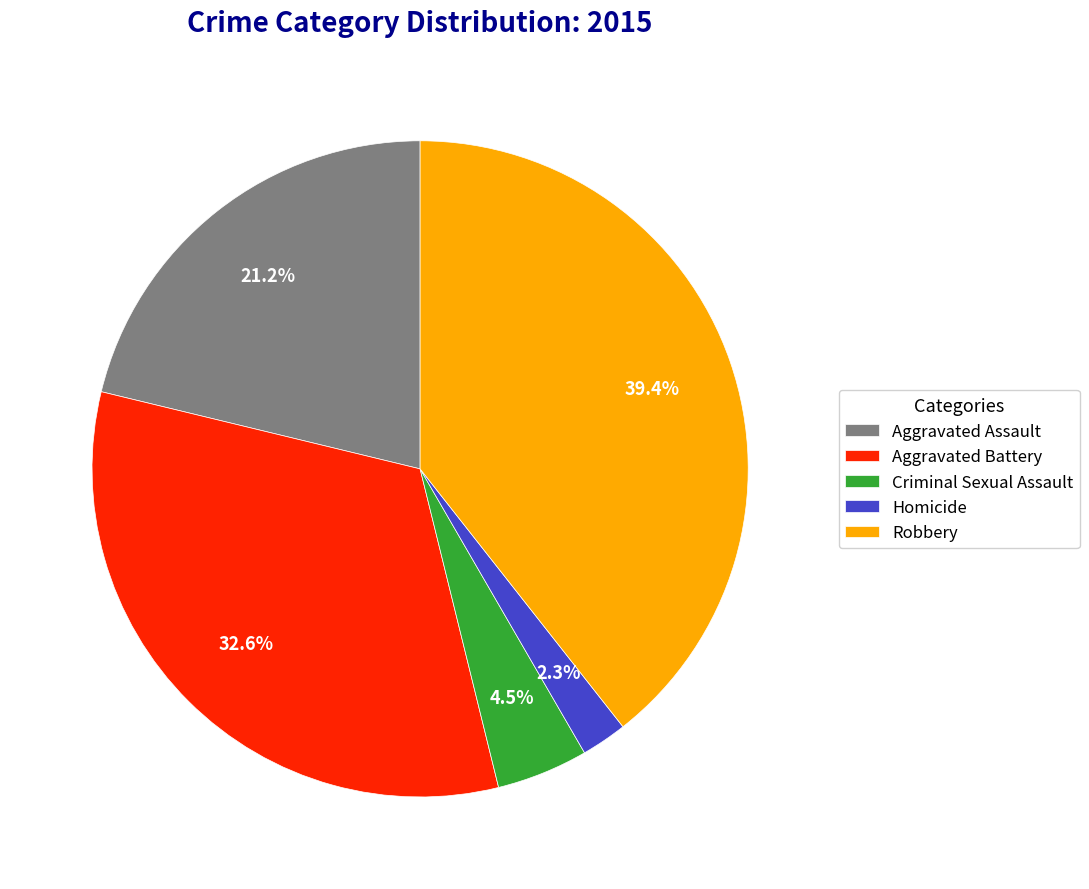

Which slice is the largest?

Robbery